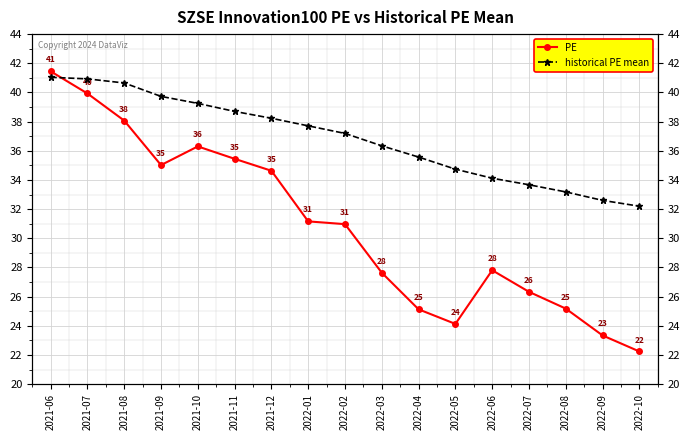

True or false: PE and historical PE mean cross at least once.

True